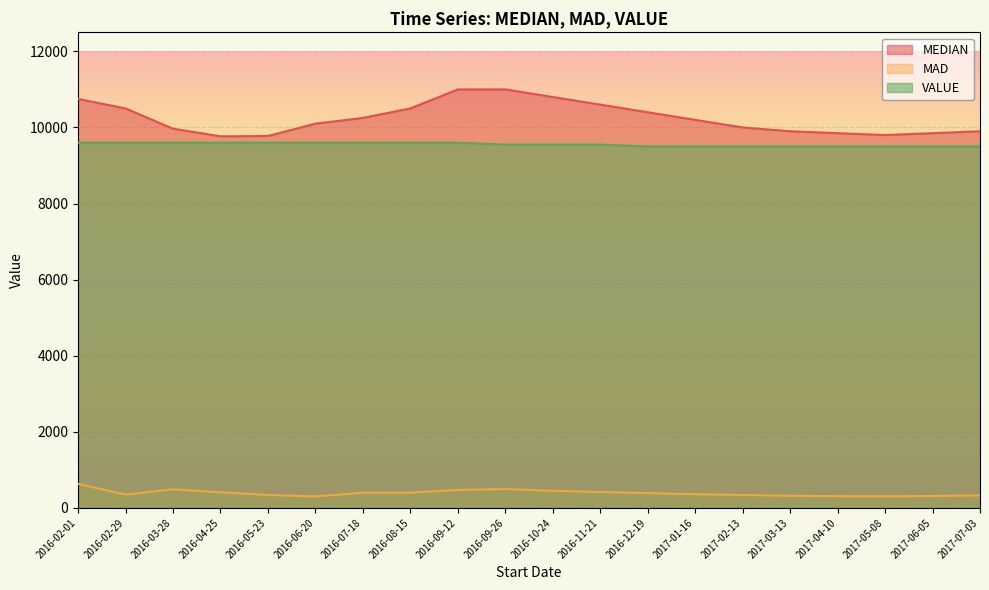

At how many categories does at least one series exceed 1053?

20